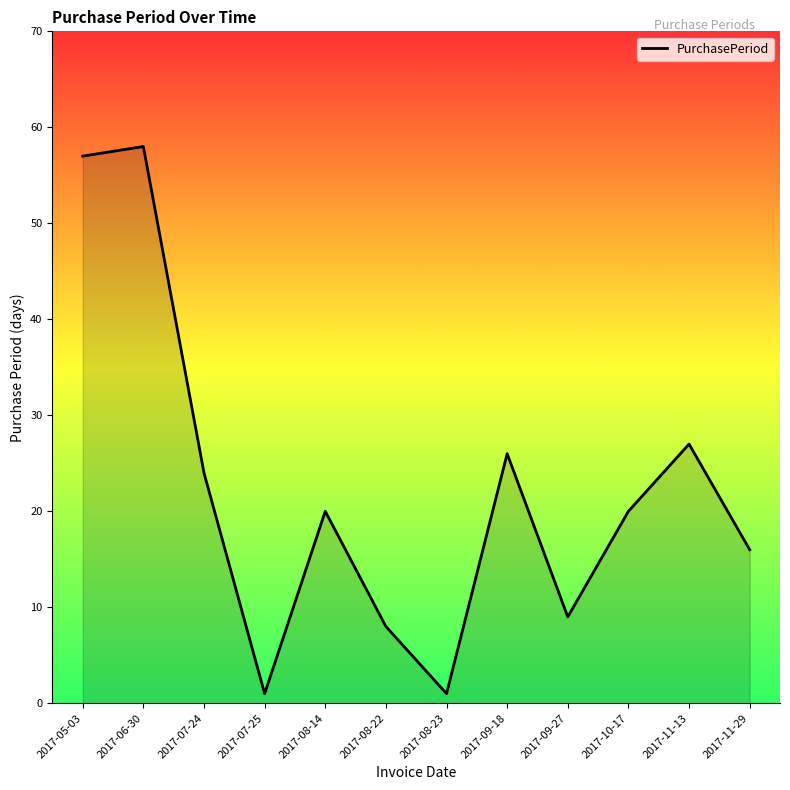

What is the maximum value shown in the chart?

58